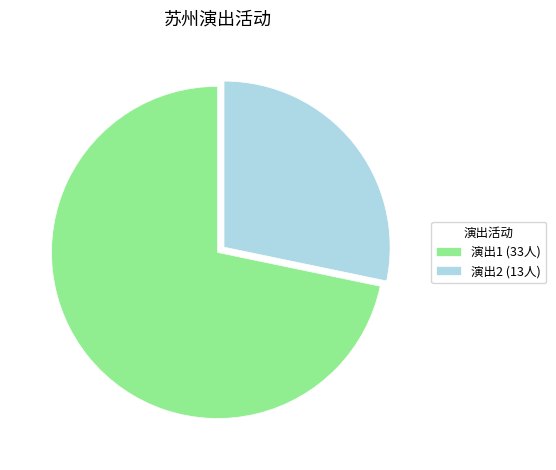

Does 演出1 (33人) account for over 50% of the chart?

Yes